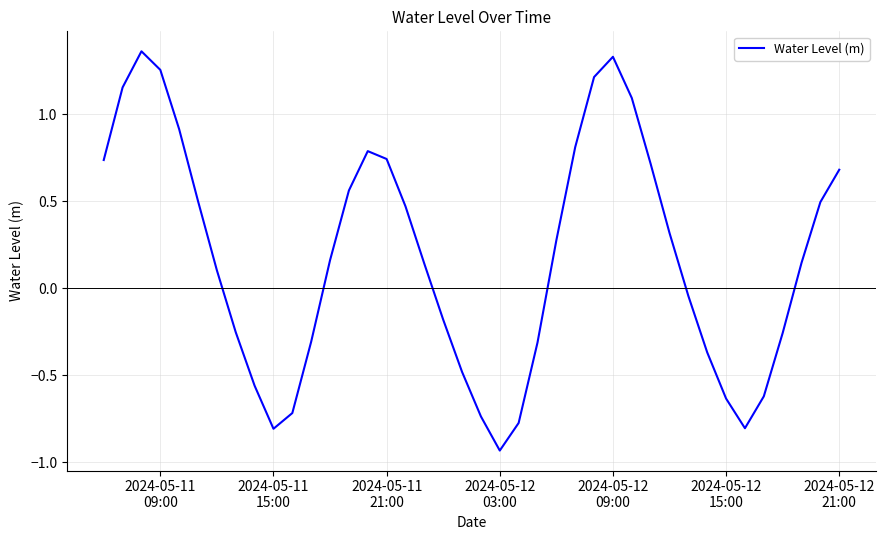

What is the difference between the maximum and minimum values?

2.3